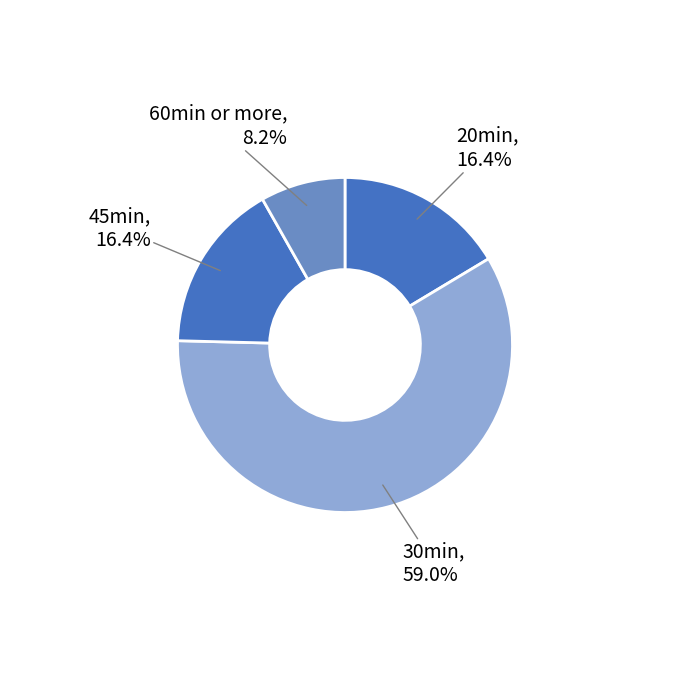

To the nearest percent, what is the difference between the 20min and 60min or more slice percentages?

8%